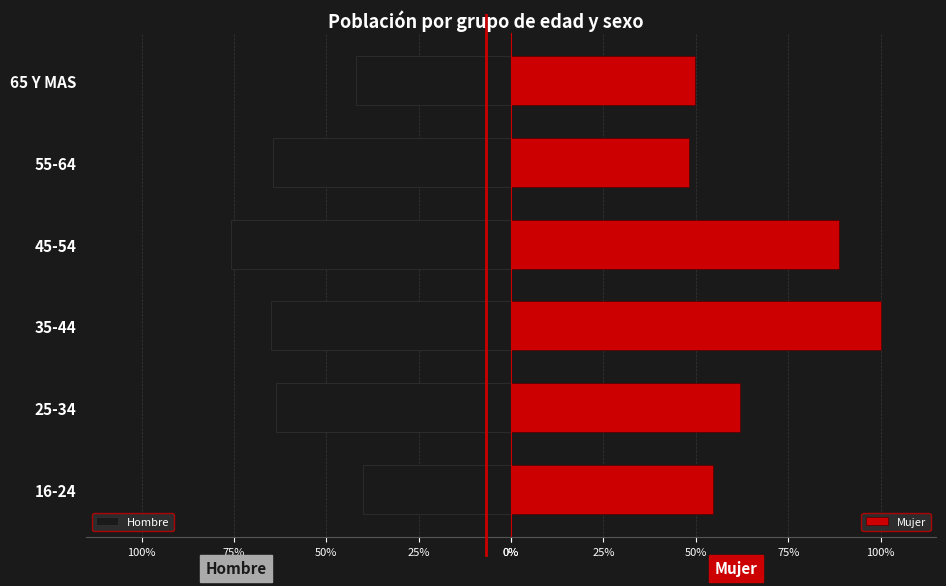

The value of Hombre at 55-64 is 138892. True or false?

True